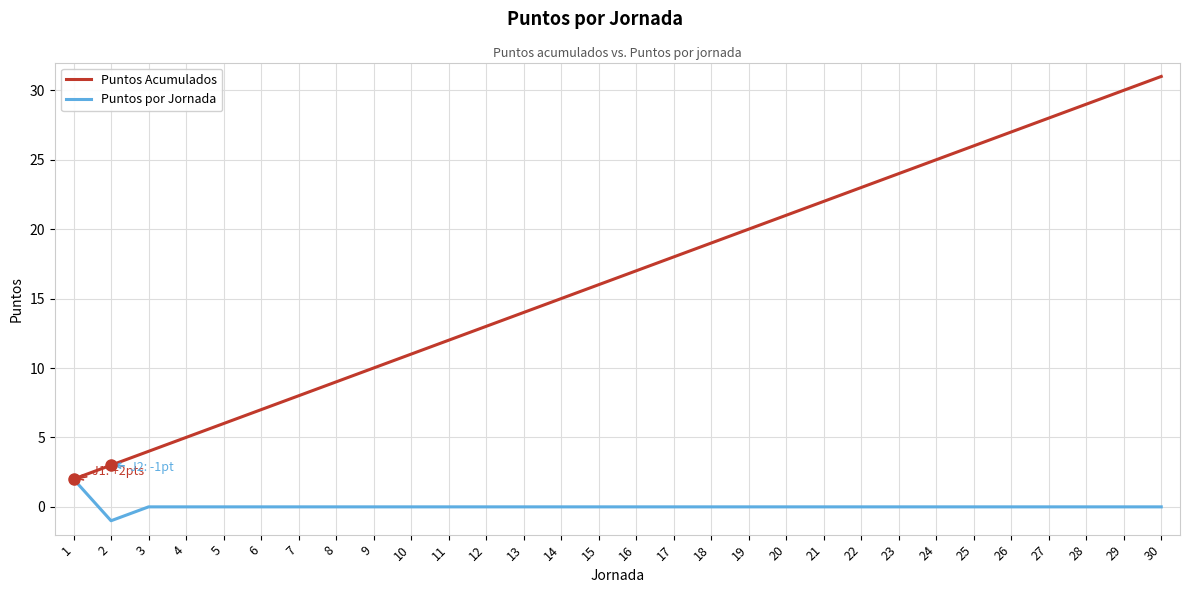

What are all the series names shown in the legend?

Puntos Acumulados, Puntos por Jornada